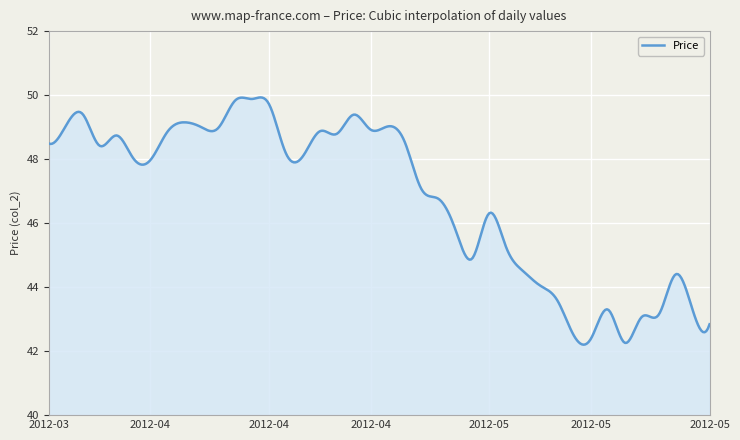

What is the minimum value shown in the chart?

42.2